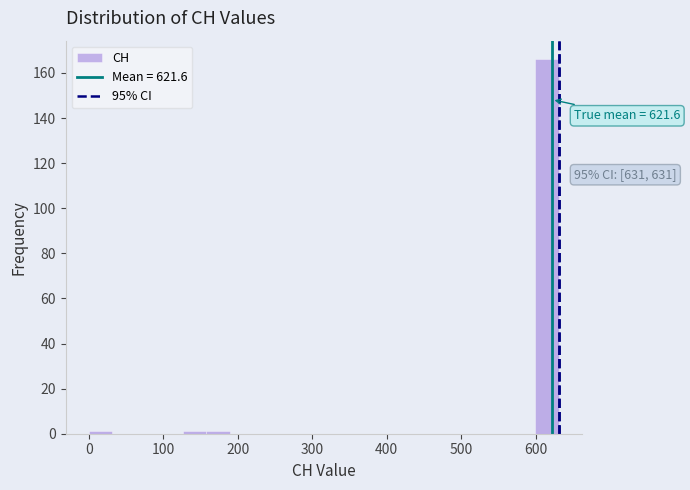

Around what value on the x-axis is the tallest bar? Give the approximate position of its centre, as read against the axis.

620